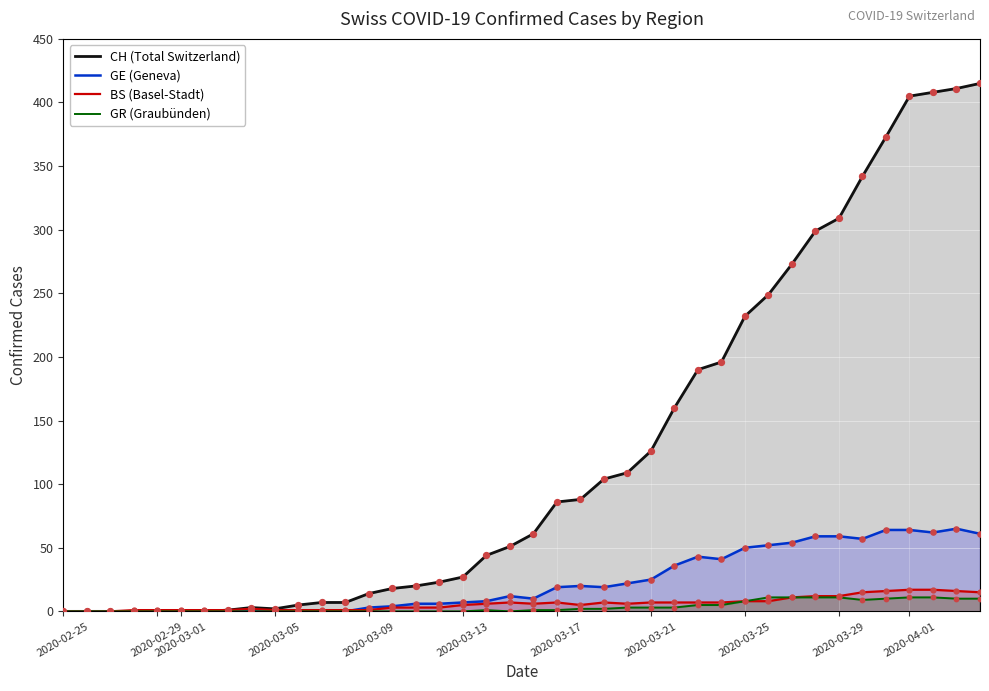

Which series has the largest total across all categories?

CH (Total Switzerland)